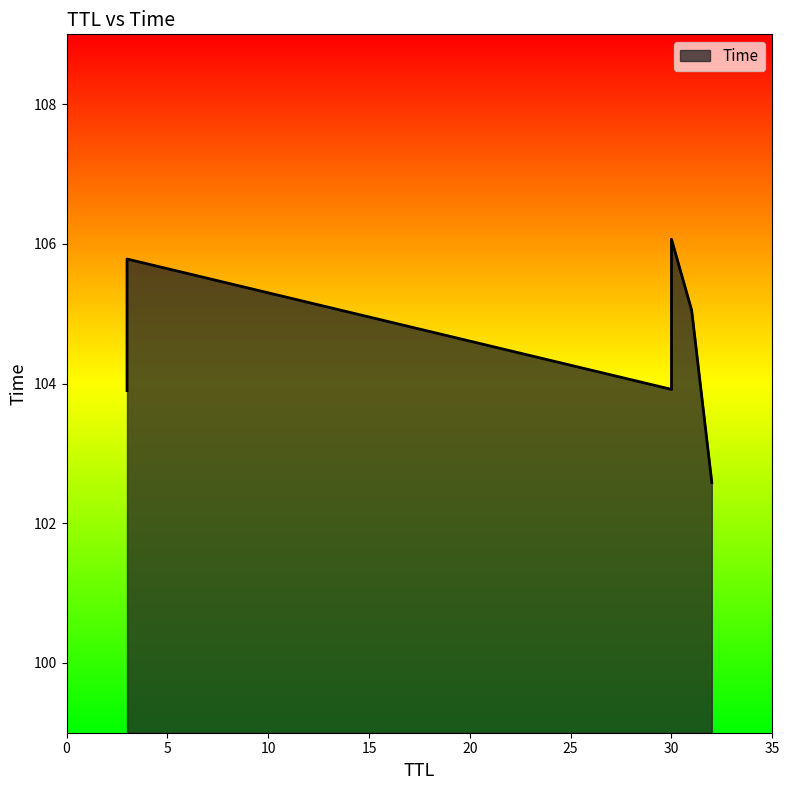

Rank the categories by value from lowest to highest.

32, 3, 30, 31, 3, 30